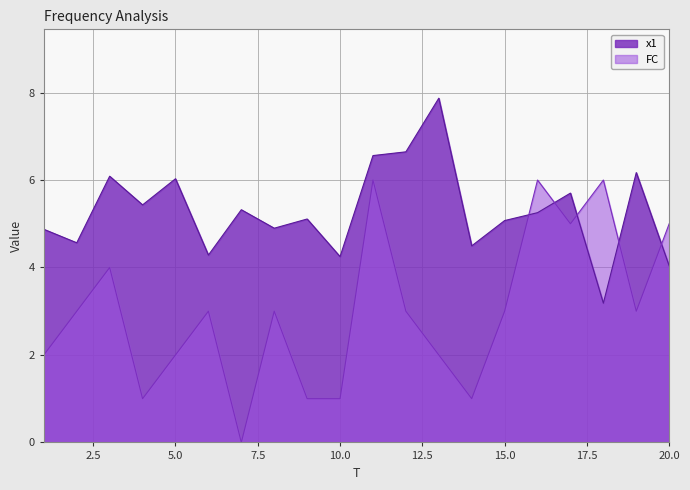

What is the value of the x1 point at the 12th from the left?

6.6